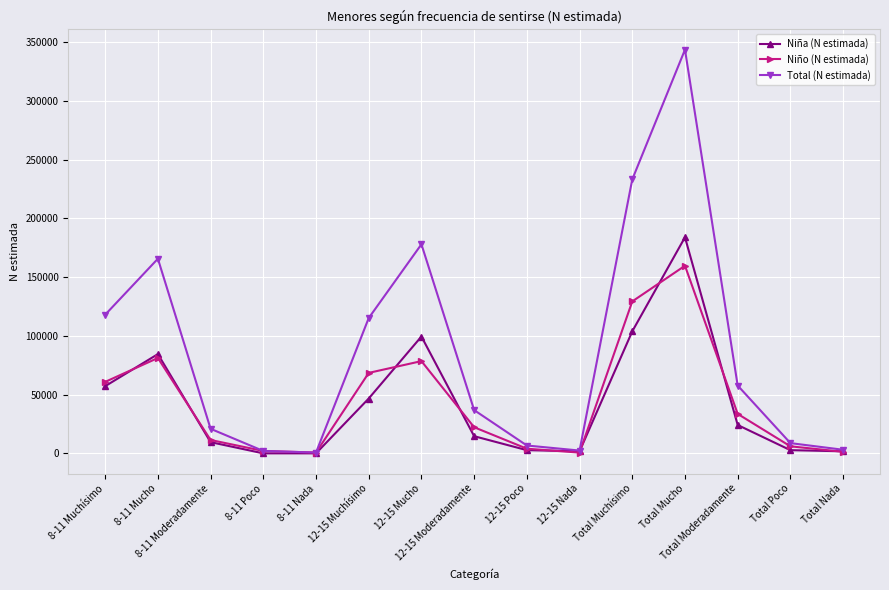

In Niño (N estimada), how many points are higher than both neighbors (excluding endpoints)?

3